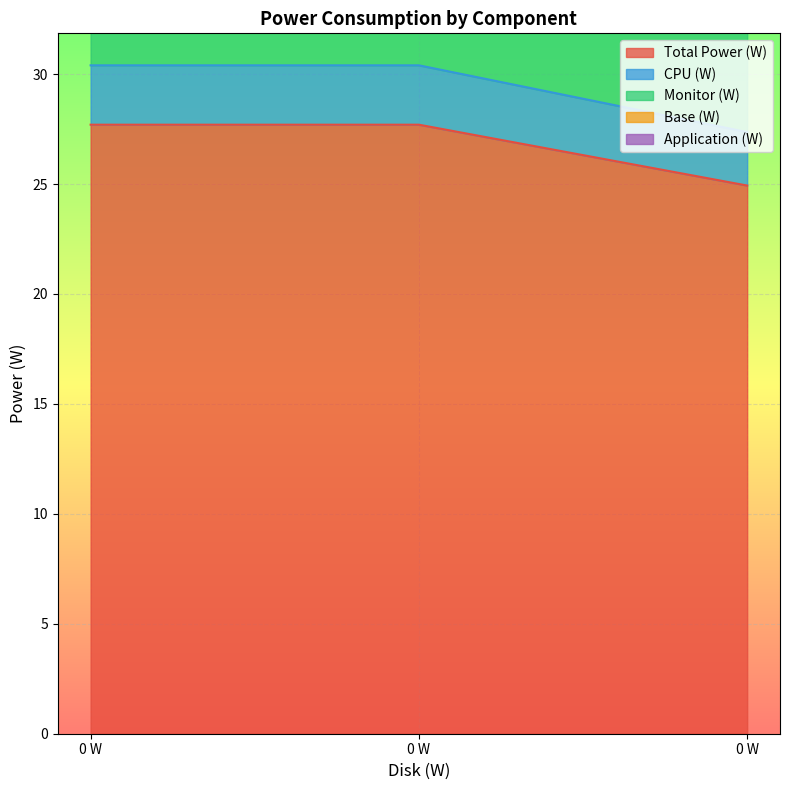

What is the sum of all CPU (W) values?

80.3